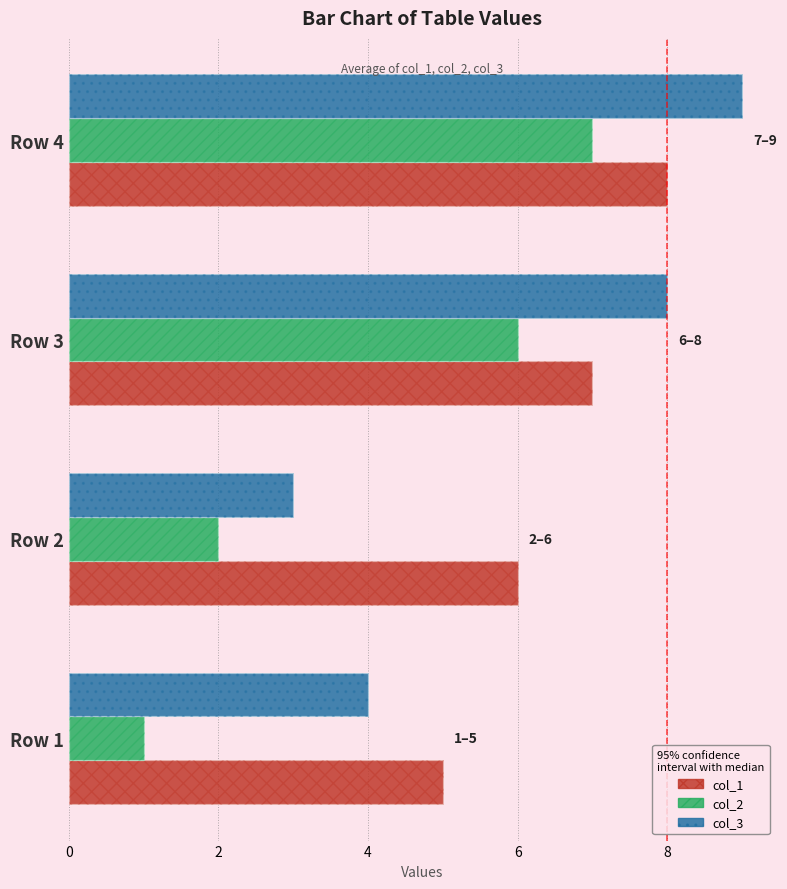

List the series in order of their overall mean, highest first.

col_1, col_3, col_2